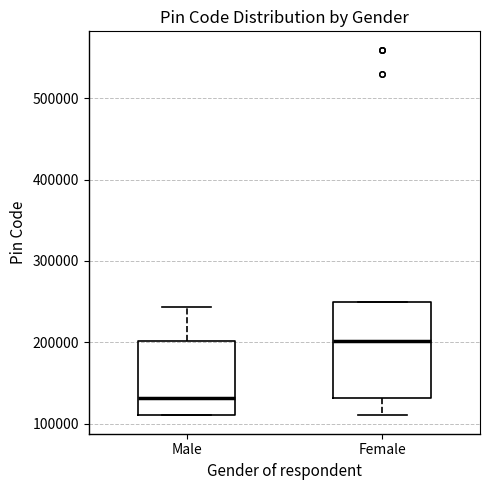

Comparing the boxes themselves (not the whiskers), which one is the tallest?

Female